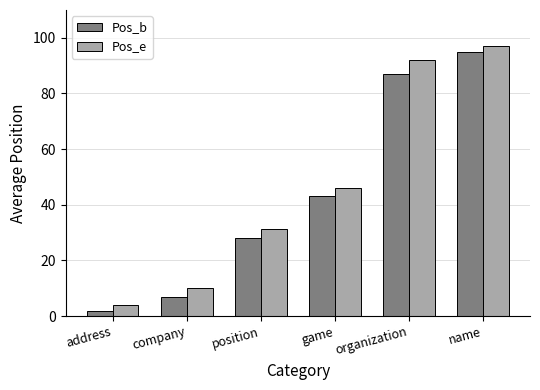

What is the total value across all series at name?

192.0